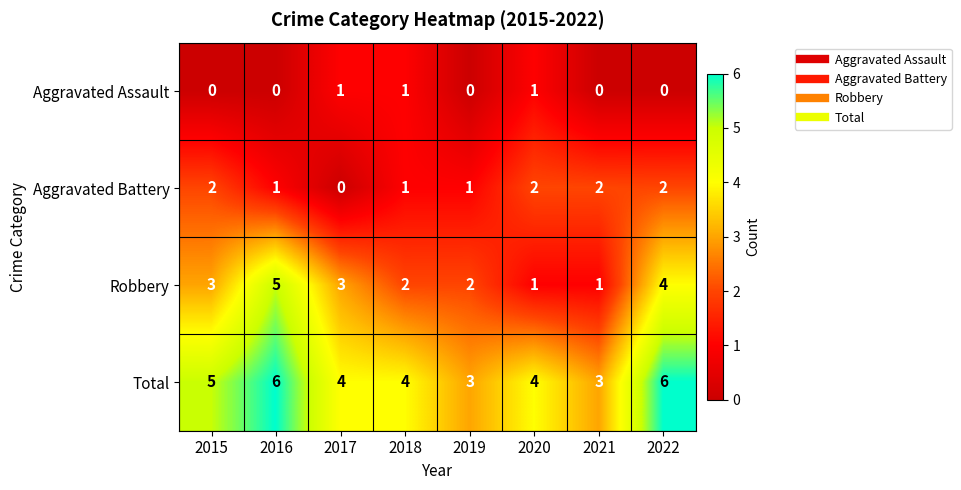

Which series has the largest total across all categories?

Total